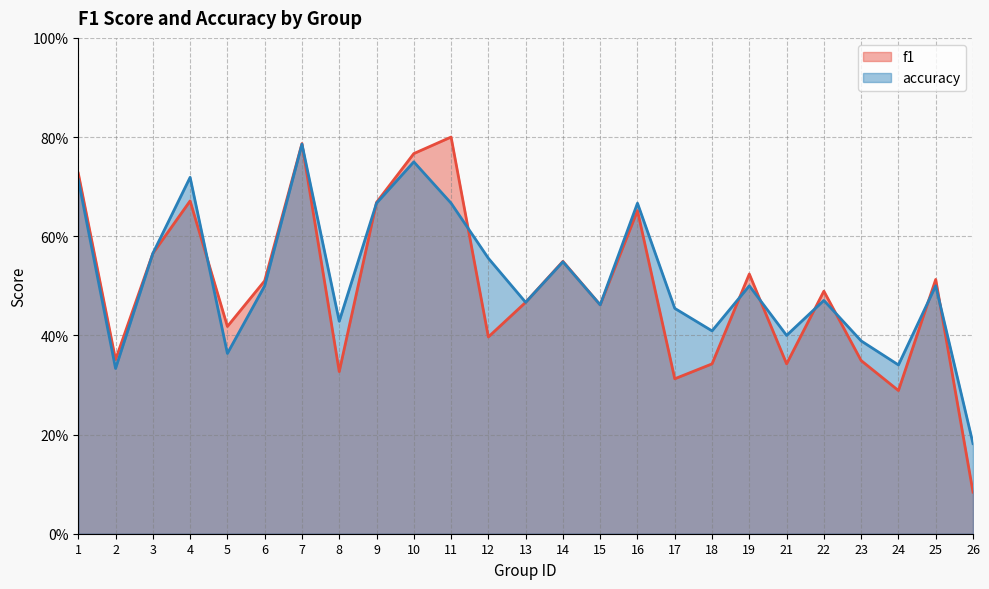

How many lines are shown in the chart?

2